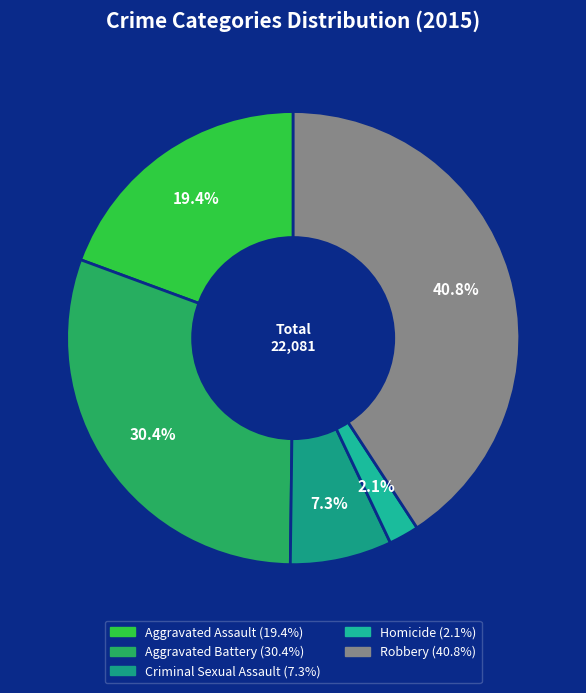

To the nearest percent, what is the difference between the Aggravated Battery and Criminal Sexual Assault slice percentages?

23%